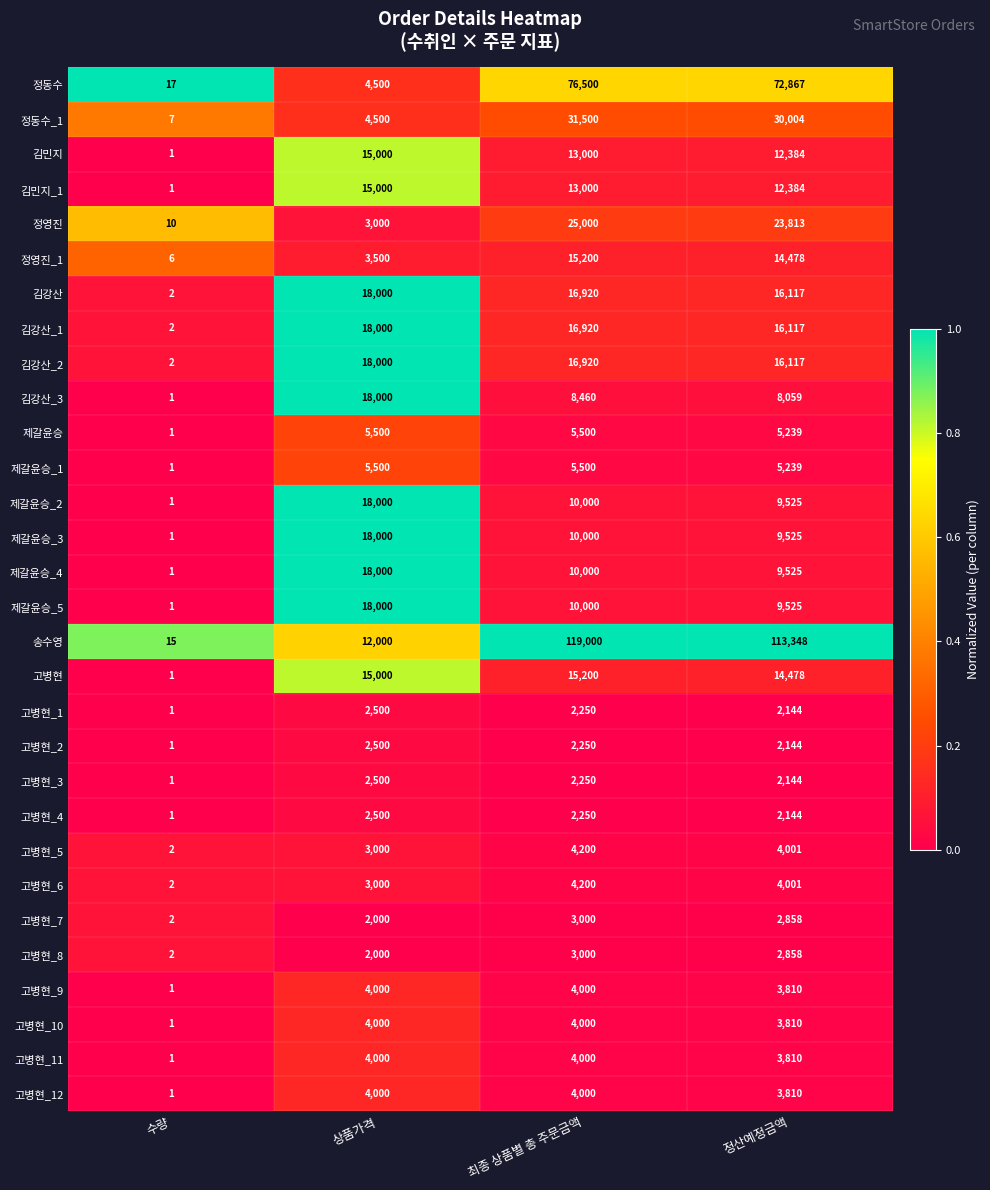

What is the greatest value displayed?

119000